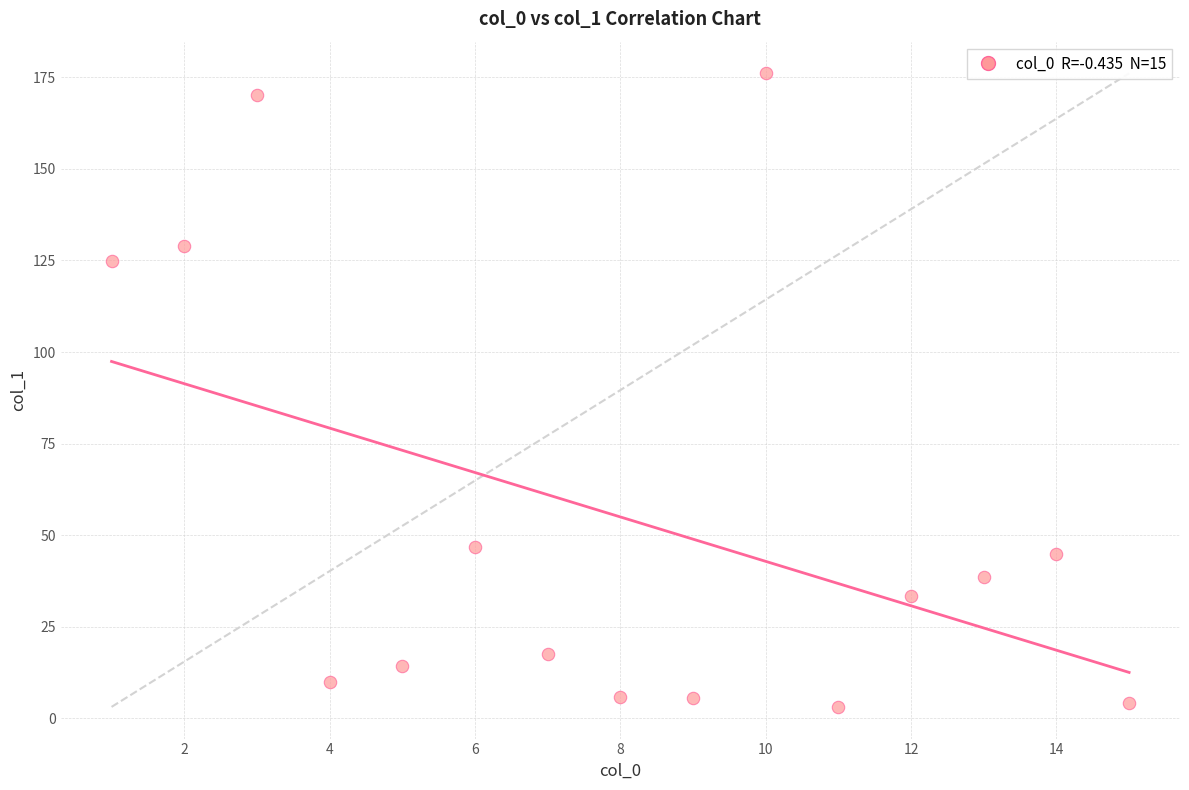

What is the range of X values (max minus min)?

14.0